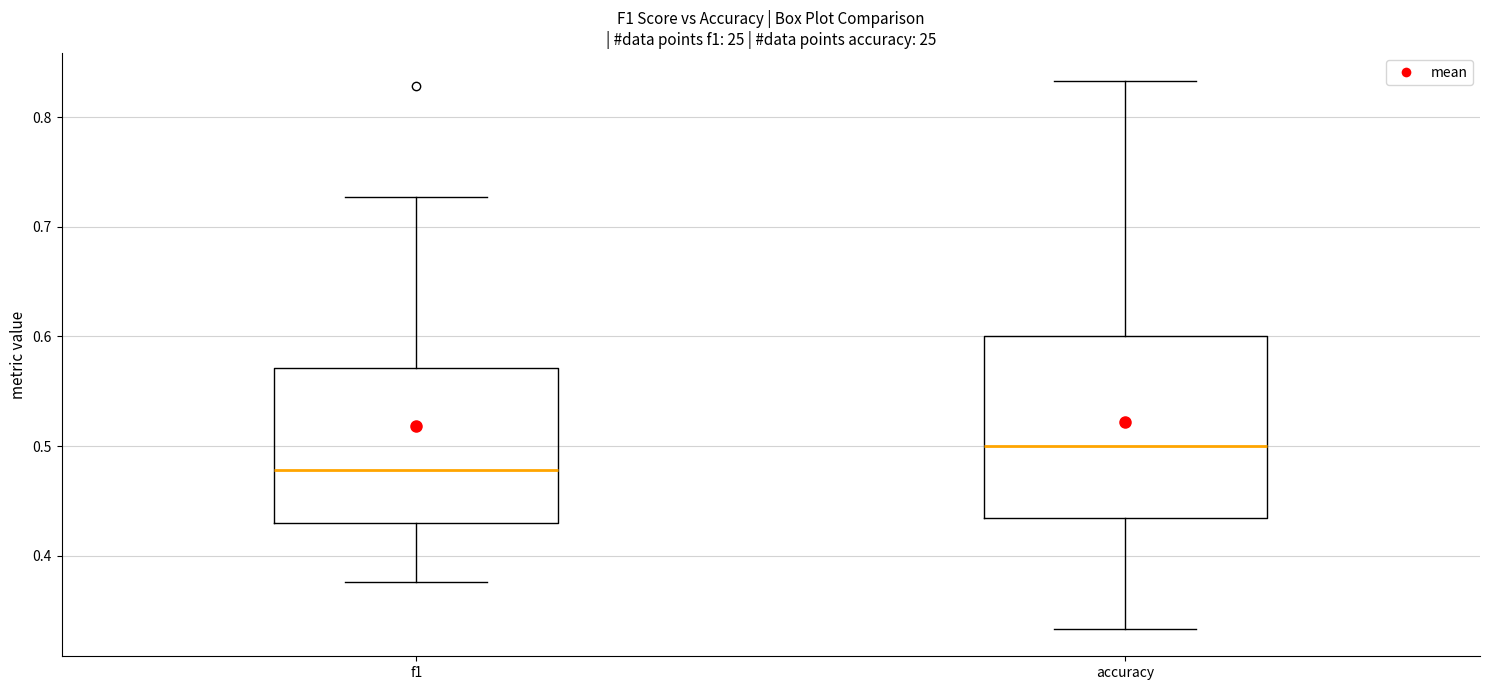

Where does the lower whisker of the box for f1 end on the y-axis? The values are not printed on the chart, so give them approximately, as read against the axis.

0.38